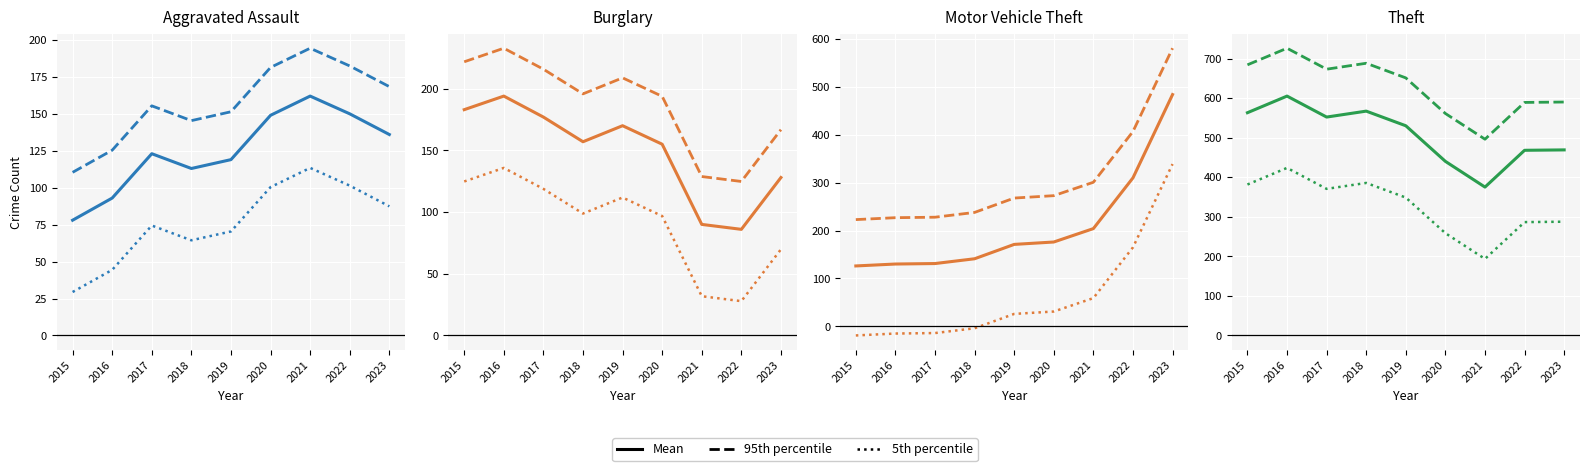

What is the spread (max minus min) of values at 2022?

302.5